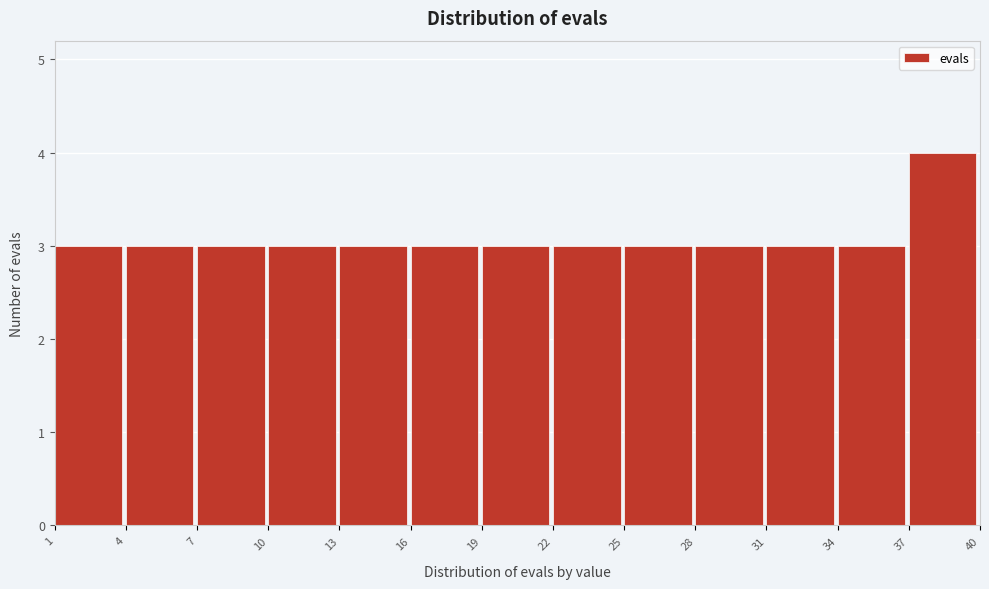

How tall is the bar that spans 7 to 10 on the x-axis? The values are not printed on the chart, so give them approximately, as read against the axis.

3